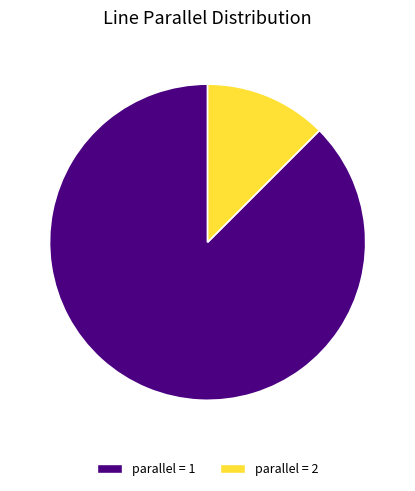

Count the number of slices in the pie.

2